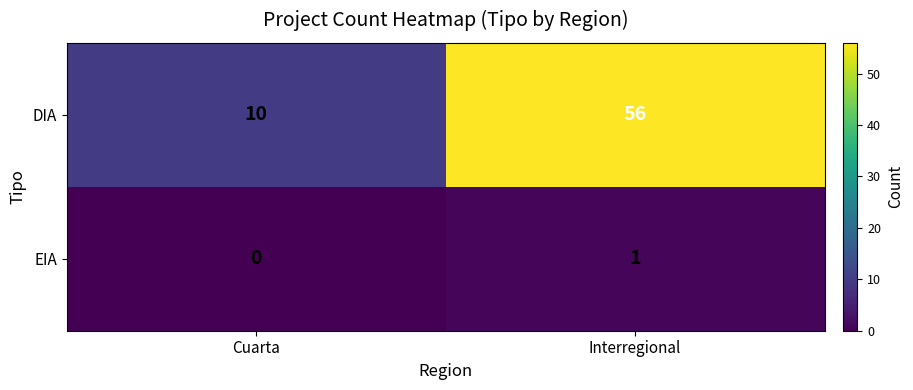

List the series in order of their overall mean, highest first.

DIA, EIA